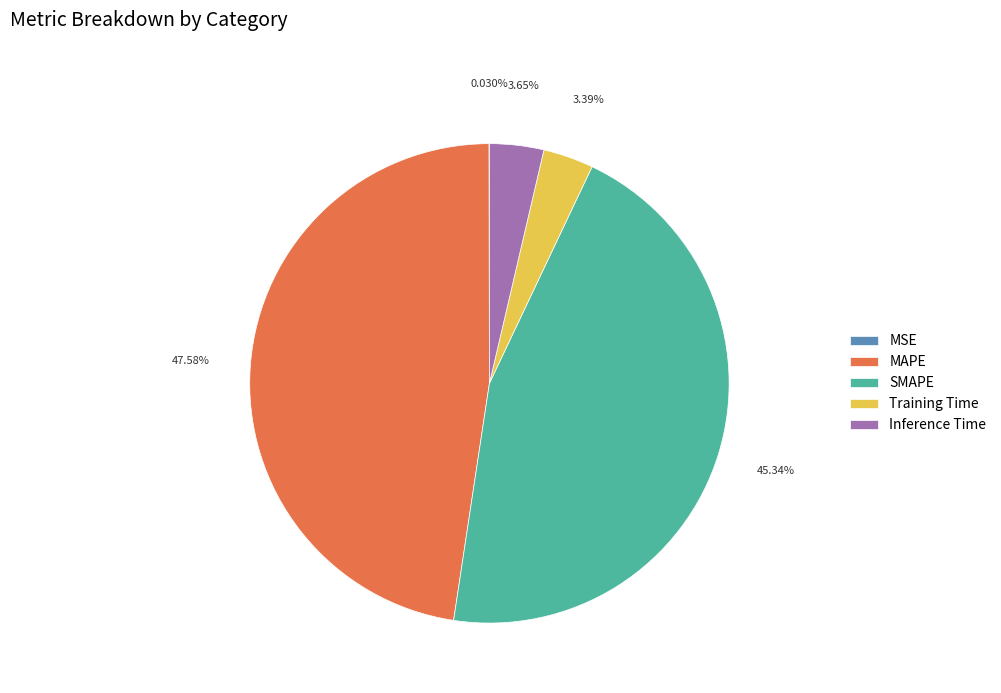

Which category has the biggest portion of the pie?

MAPE